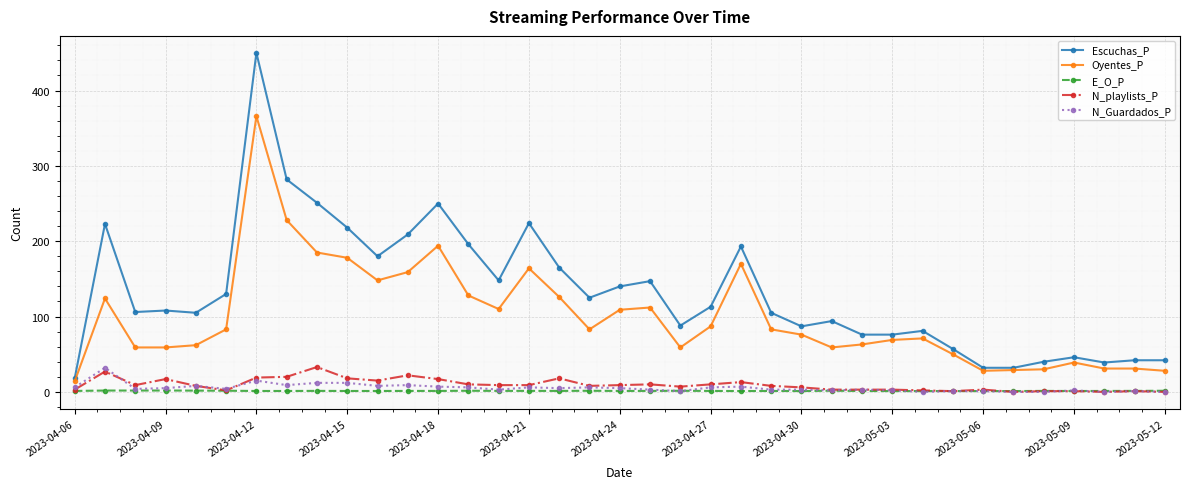

What is the maximum value for Oyentes_P?

366.0